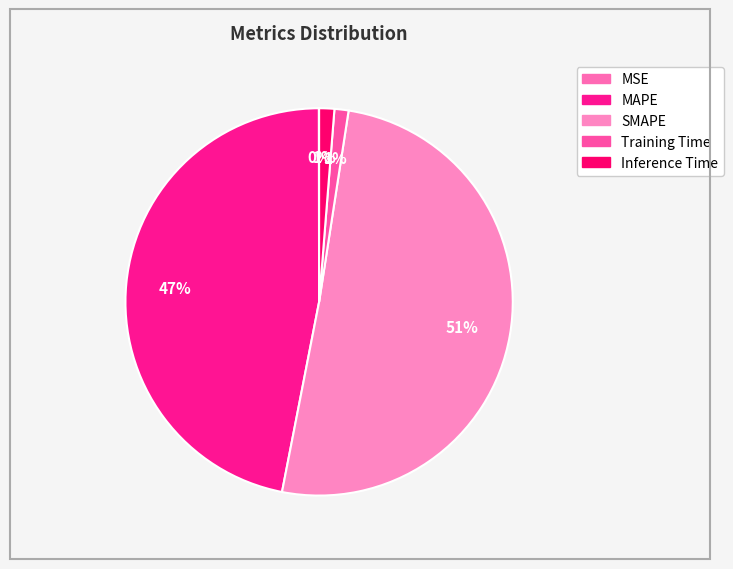

What is the largest slice in the pie chart?

SMAPE